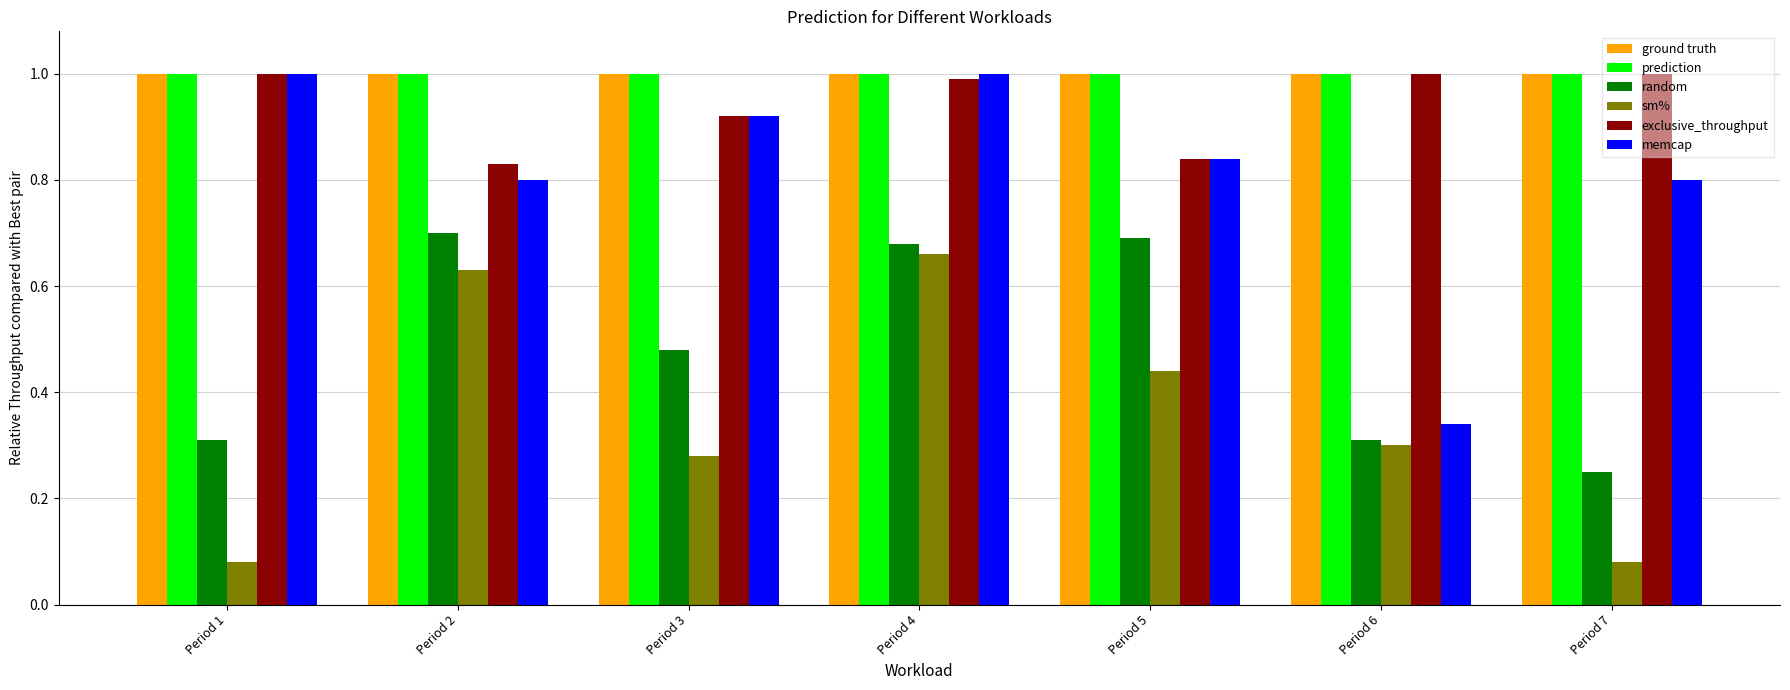

What is the maximum value for ground truth?

1.0